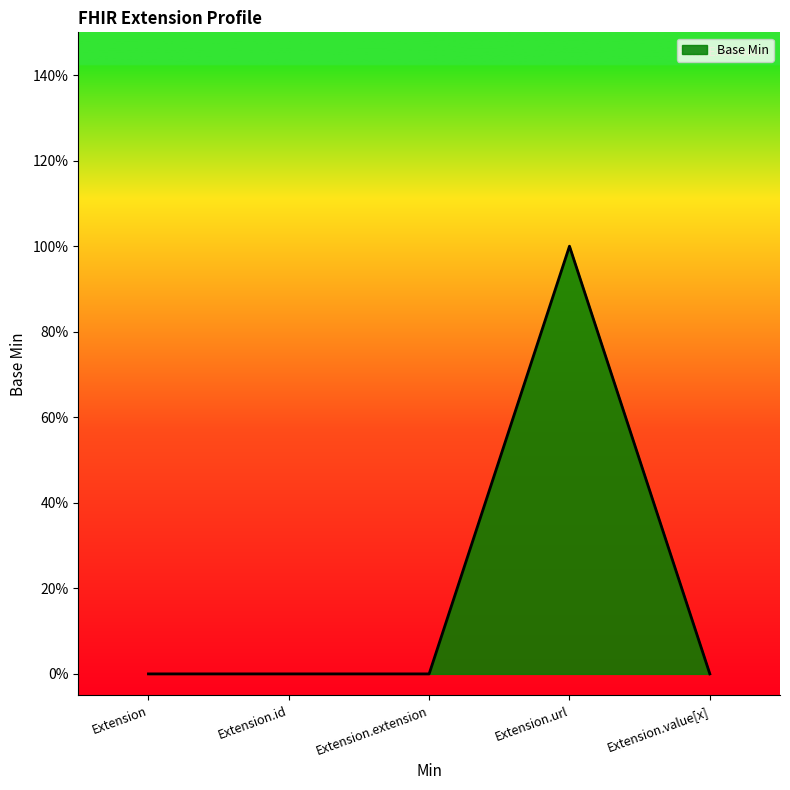

What is the value of the 4th point from the left?

1